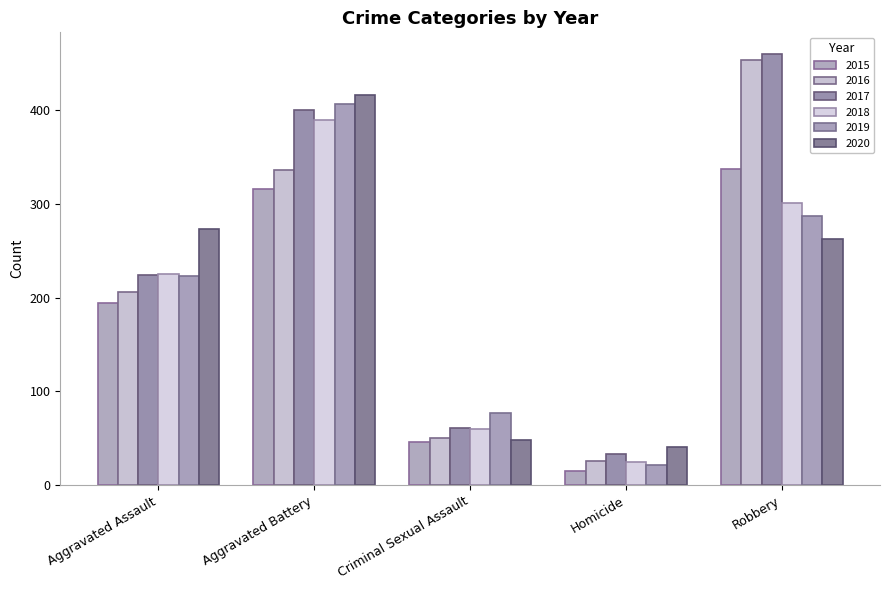

What is the spread (max minus min) of values at Robbery?

197